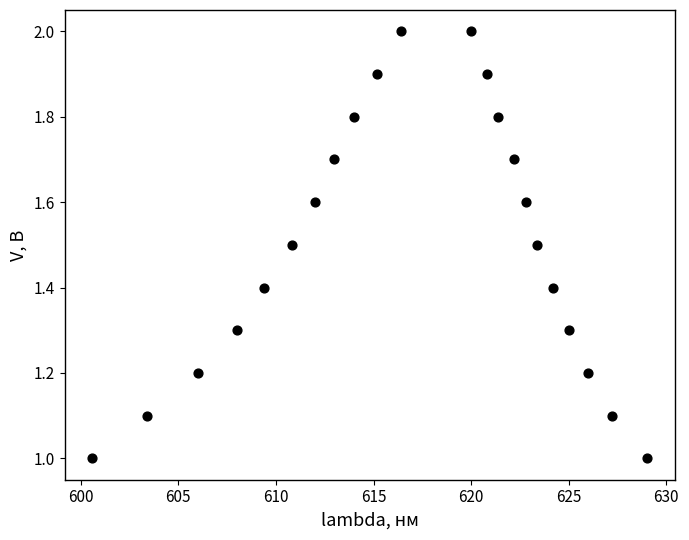

What is the range of X values (max minus min)?

28.4